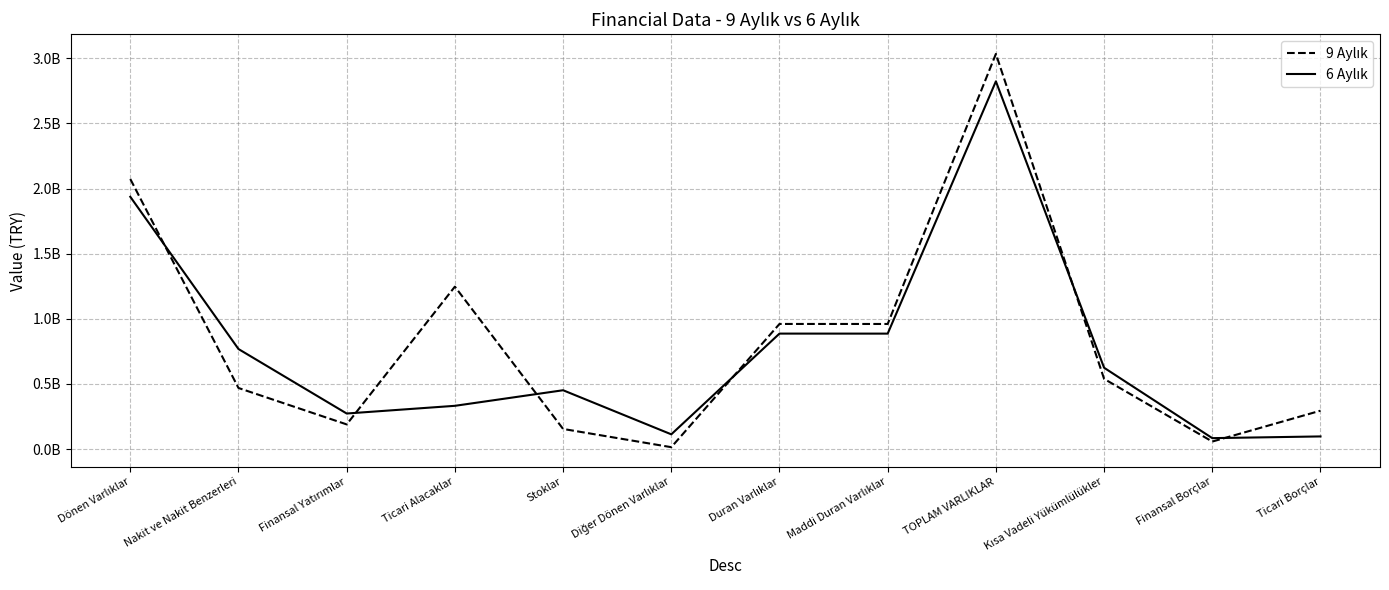

Is this an area chart (filled region under the line)?

No